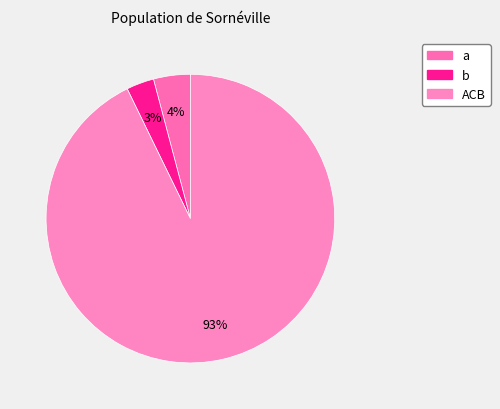

Which slice is the largest?

ACB